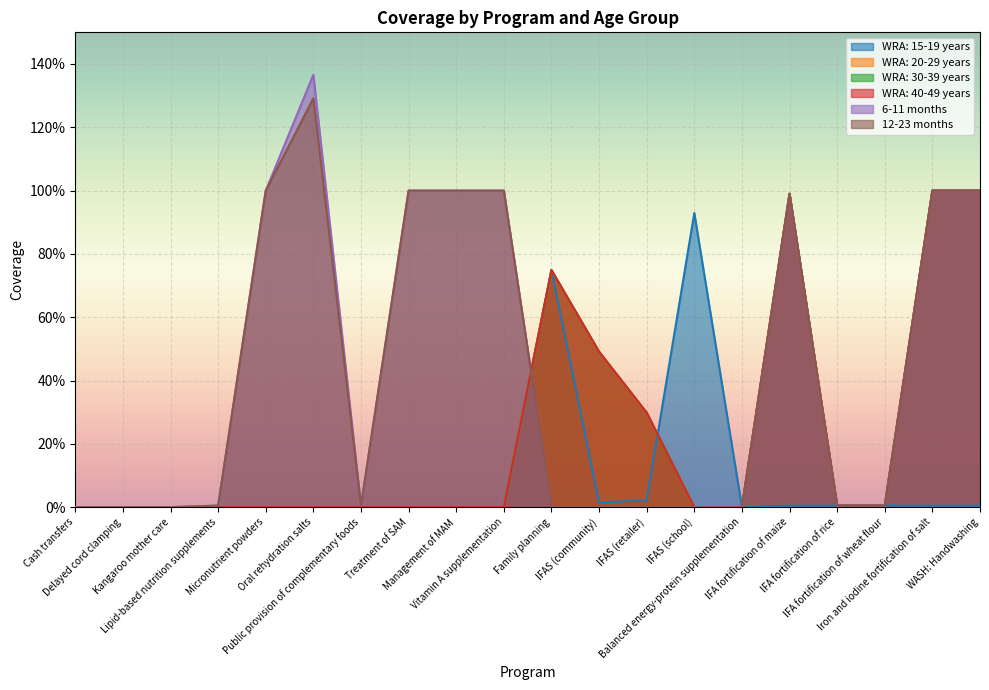

At IFA fortification of maize, list the series in order from largest to smallest.

WRA: 20-29 years, WRA: 30-39 years, WRA: 40-49 years, 6-11 months, 12-23 months, WRA: 15-19 years